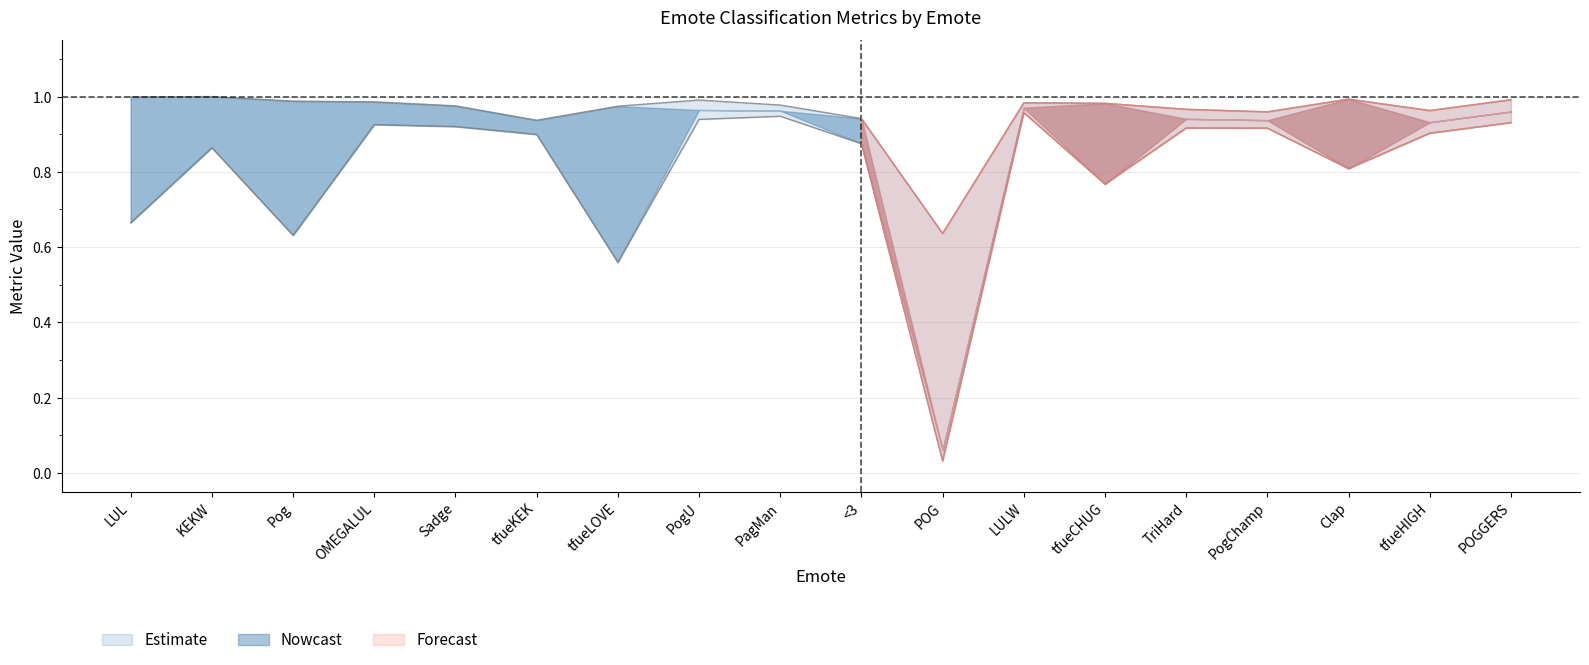

What is the approximate value of F1 at Pog?

0.8